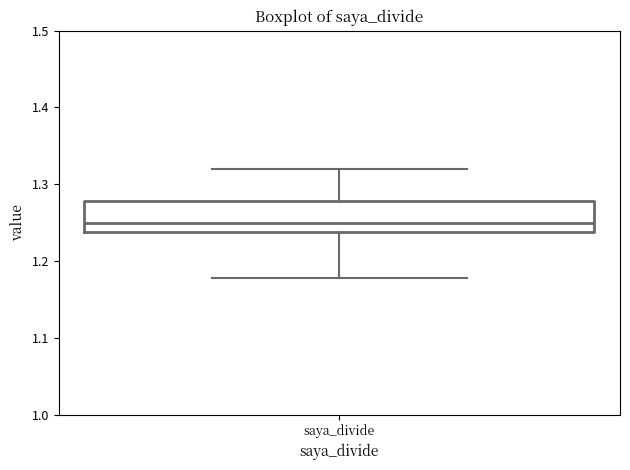

Where does the upper whisker of the box for saya_divide end on the y-axis? The values are not printed on the chart, so give them approximately, as read against the axis.

1.32